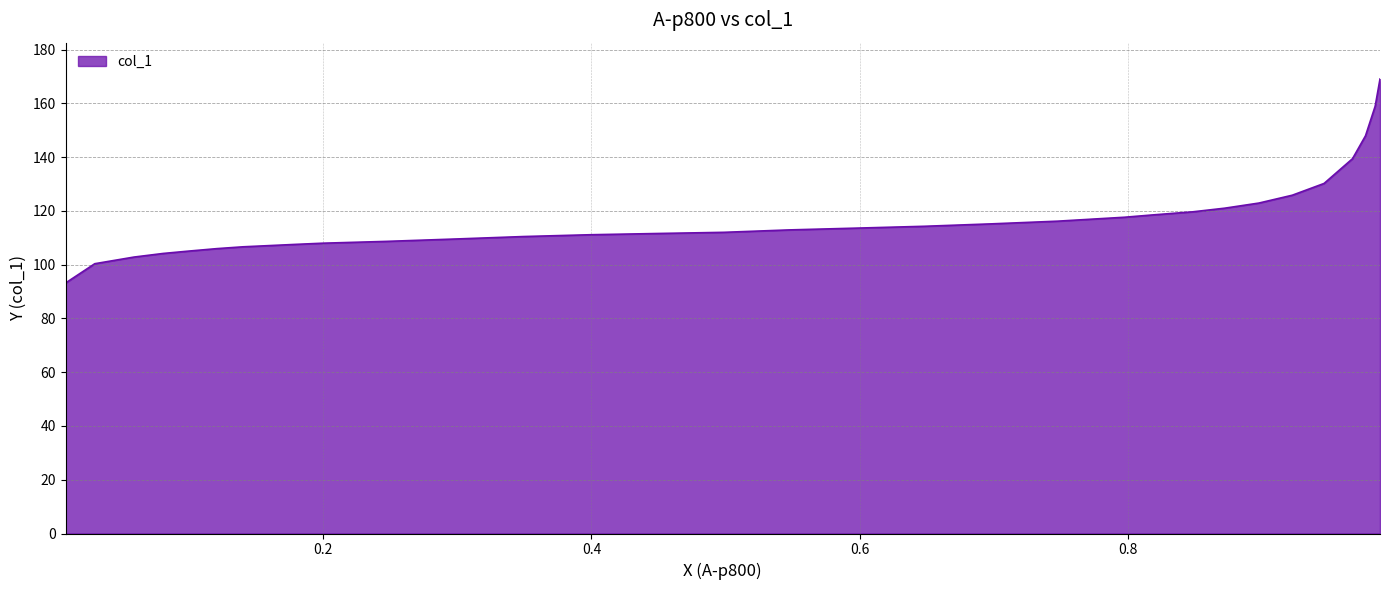

What is the minimum value shown in the chart?

93.2